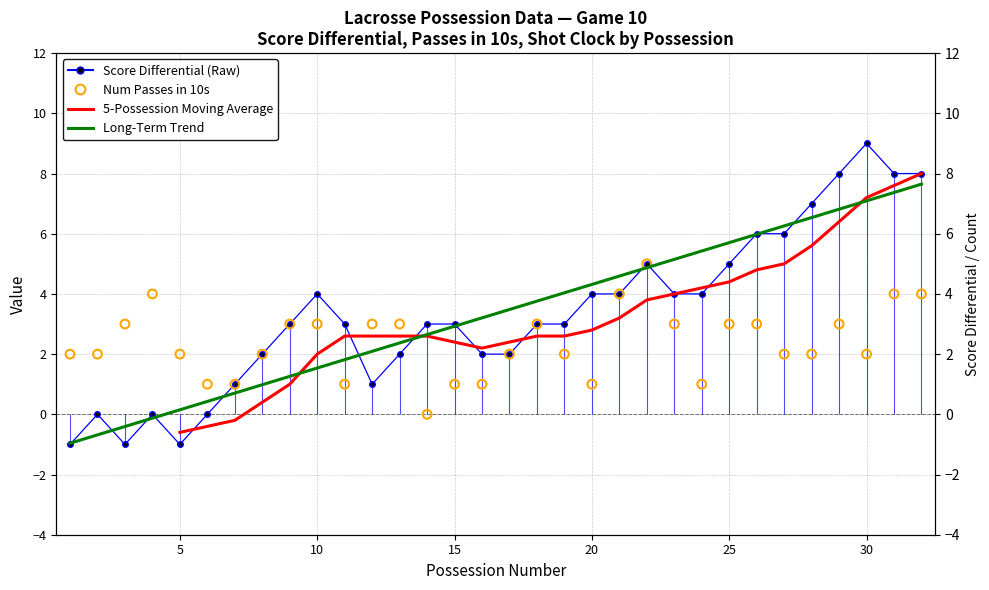

What are all the series names shown in the legend?

Score Differential (Raw), 5-Possession Moving Average, Long-Term Trend, Num Passes in 10s